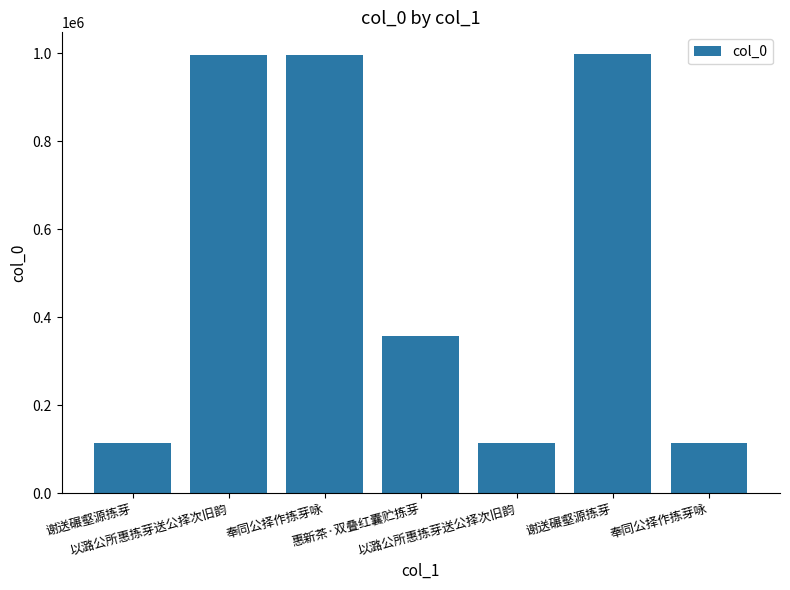

What is the average value?

526938